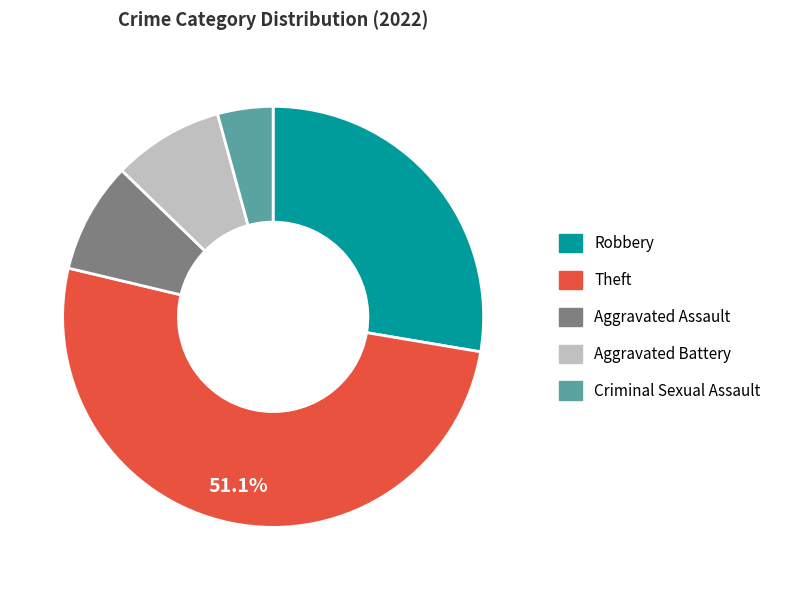

Is the sum of Robbery and Aggravated Assault greater than half?

No